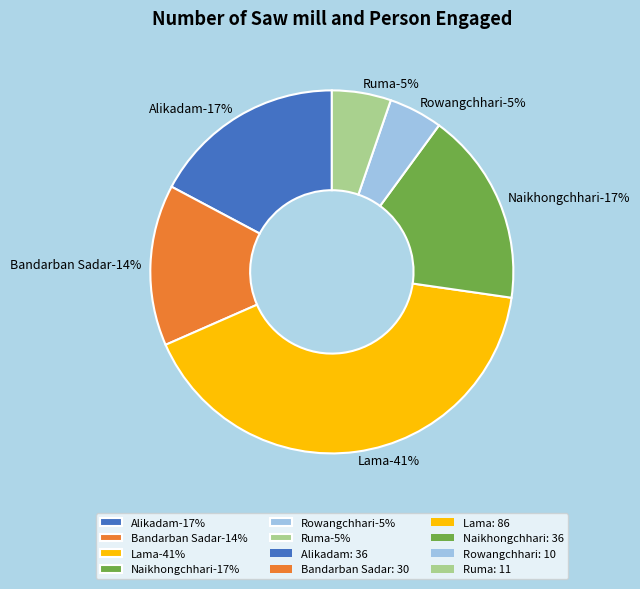

What is the change in value from Alikadam to Lama?

+50